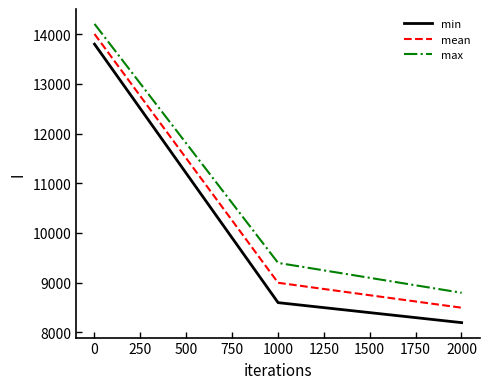

What is the smallest value displayed?

8195.2